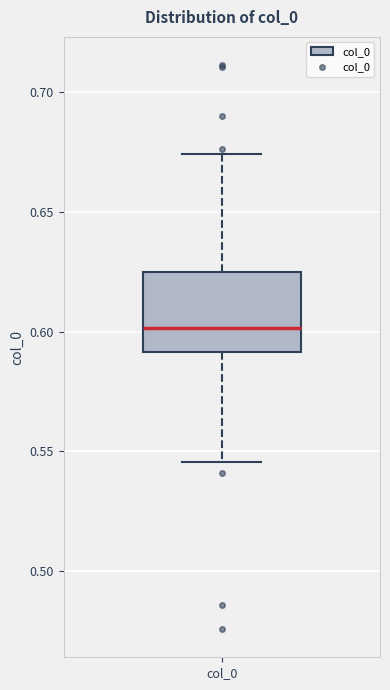

Where does the lower whisker of the box for col_0 end on the y-axis? The values are not printed on the chart, so give them approximately, as read against the axis.

0.545